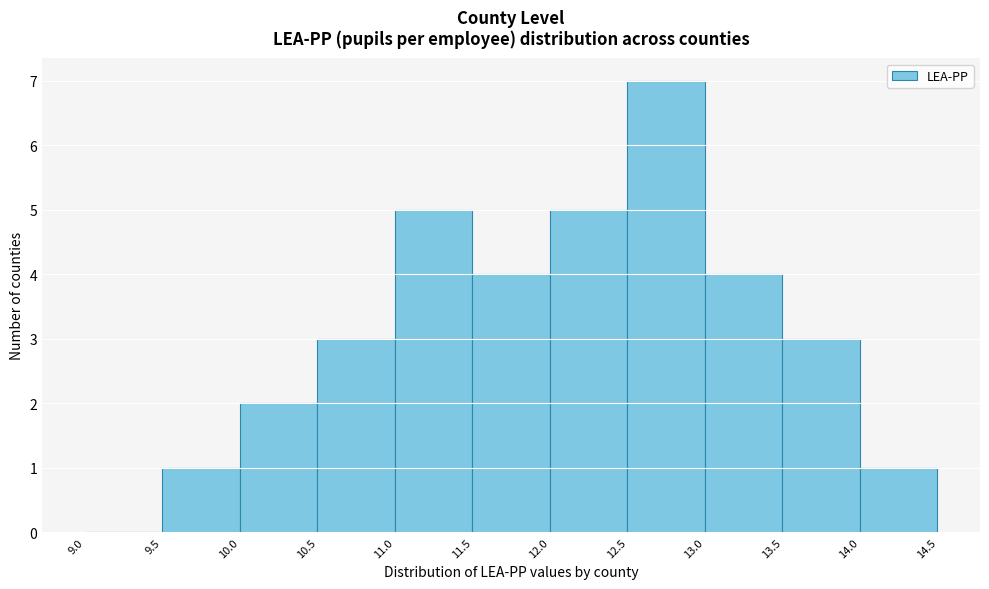

Reading left to right, list every bar in this chart as the range it spans on the x-axis followed by its height. The values are not printed on the chart, so give them approximately, as read against the axis.

9.0 to 9.5: 0
9.5 to 10.0: 1
10.0 to 10.5: 2
10.5 to 11.0: 3
11.0 to 11.5: 5
11.5 to 12.0: 4
12.0 to 12.5: 5
12.5 to 13.0: 7
13.0 to 13.5: 4
13.5 to 14.0: 3
14.0 to 14.5: 1